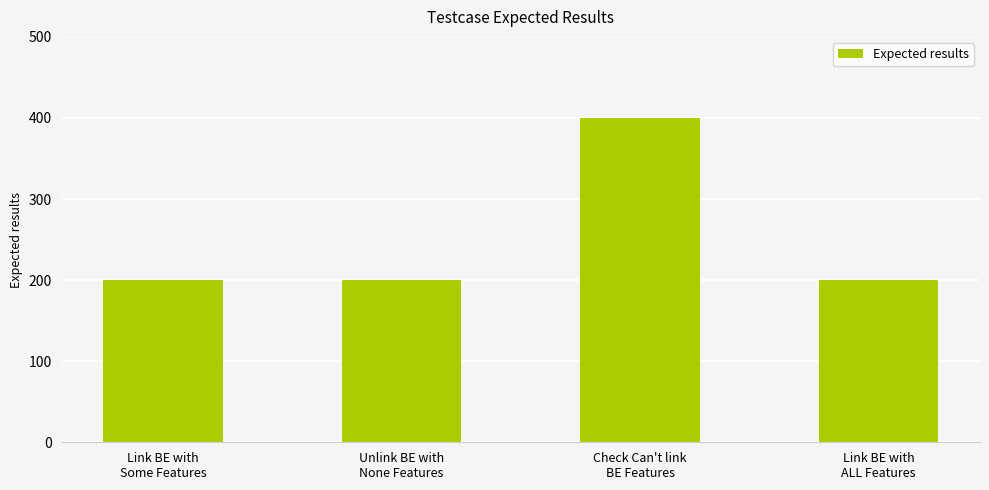

Reading left to right, list all the values displayed in this chart.

200	200	400	200